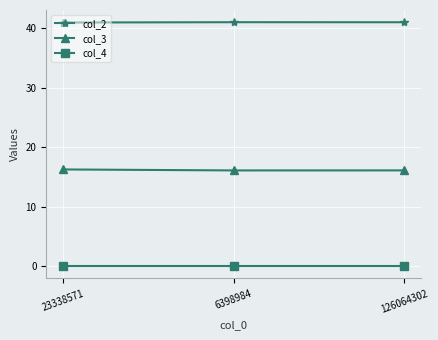

Which series has the largest total across all categories?

col_2